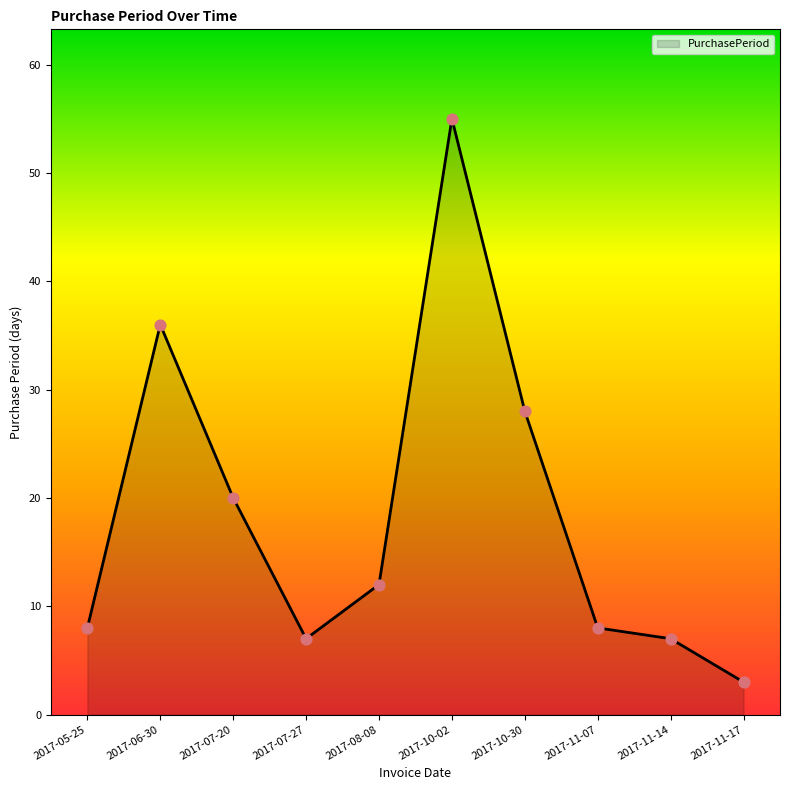

What is the change in value from 2017-07-27 to 2017-08-08?

+5